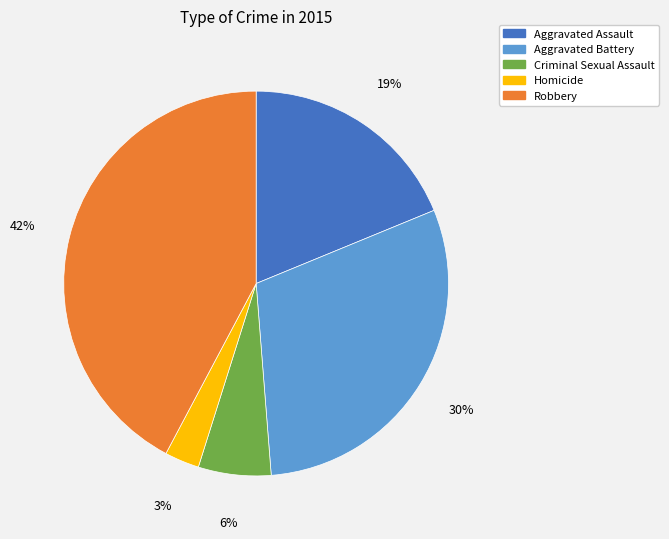

Between Criminal Sexual Assault and Aggravated Assault, which is larger?

Aggravated Assault